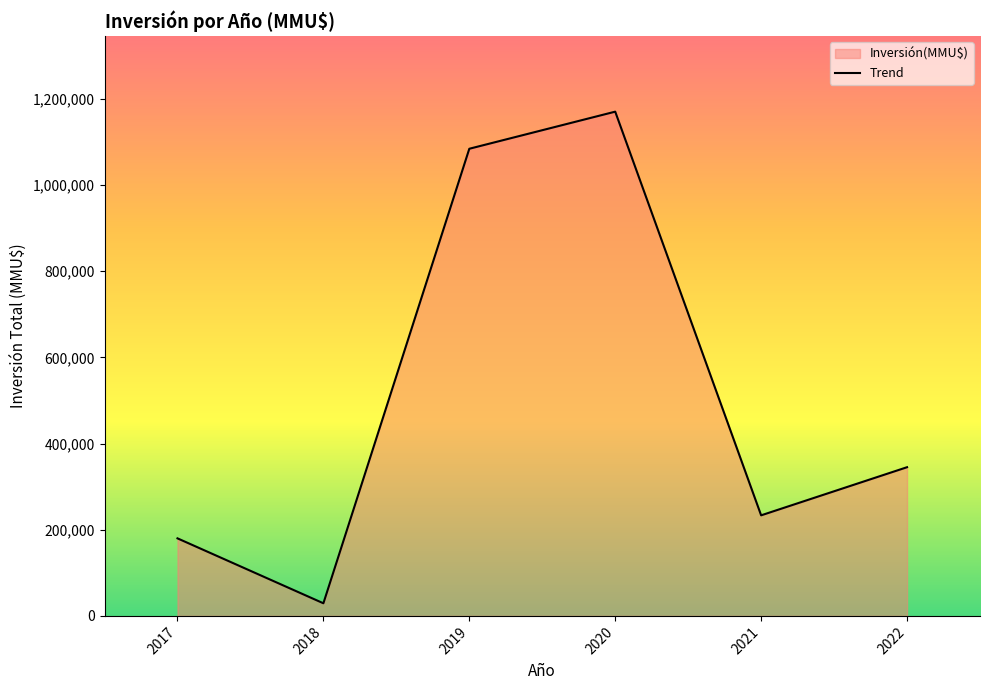

Rank the categories by value from lowest to highest.

2018, 2017, 2021, 2022, 2019, 2020